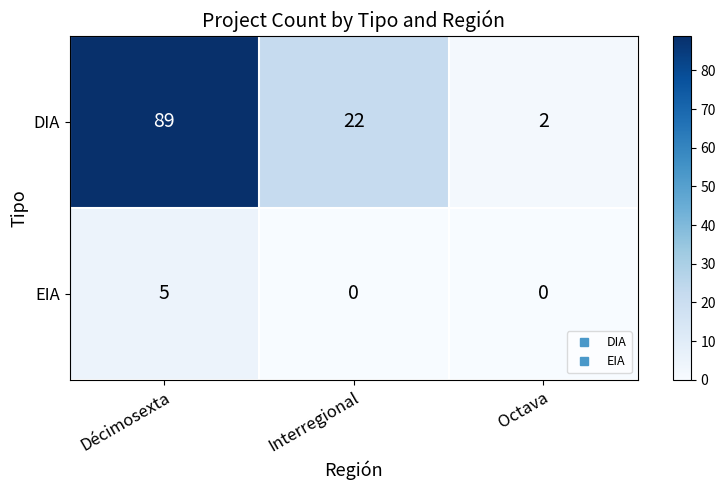

What is the difference between the maximum and second lowest values in the EIA series?

5